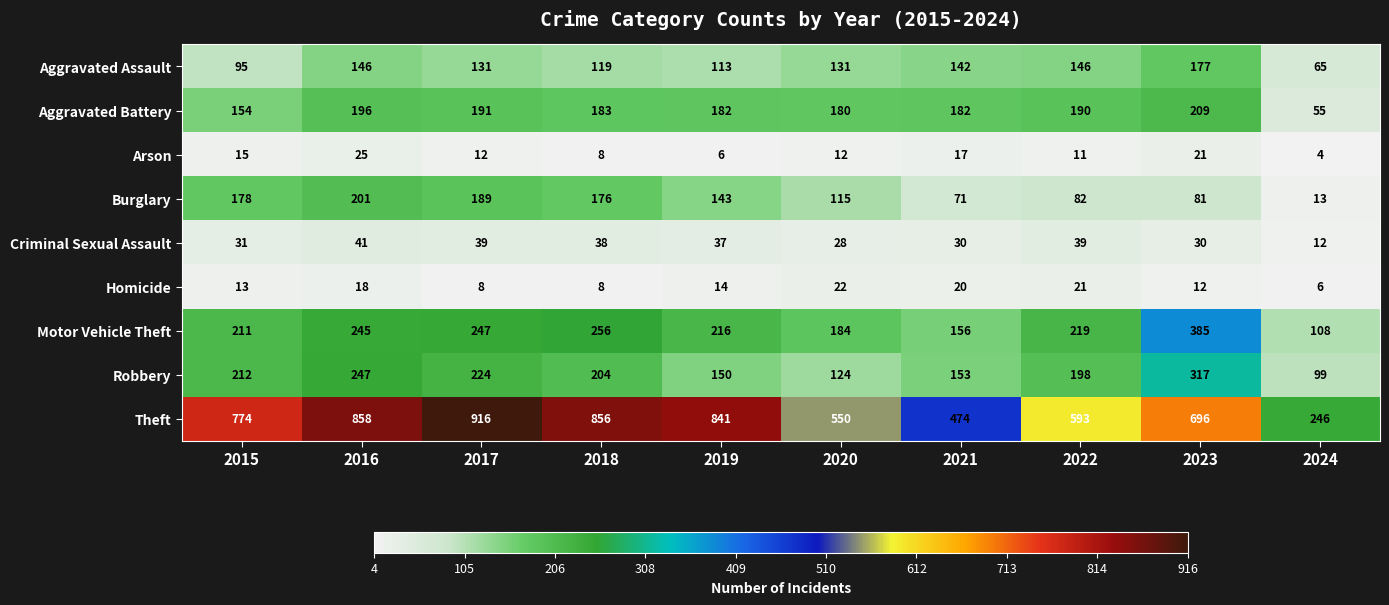

What is the average value of the Motor Vehicle Theft series?

223